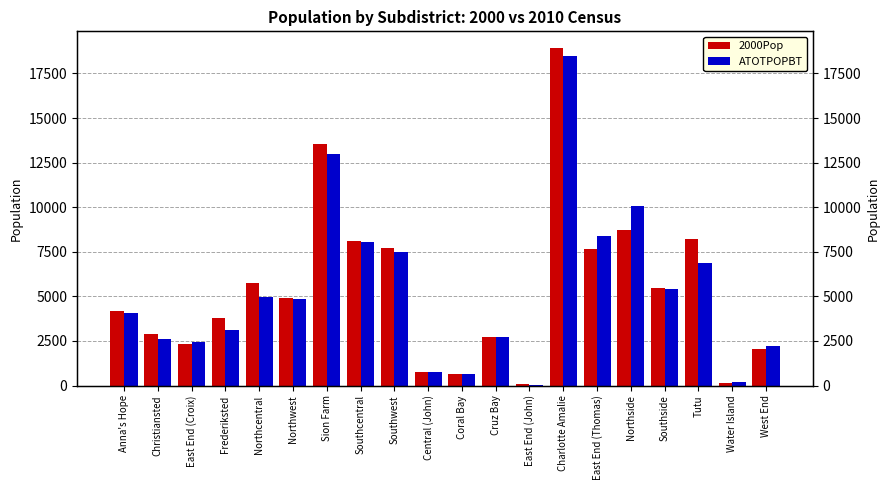

At how many categories does at least one series exceed 15157?

1